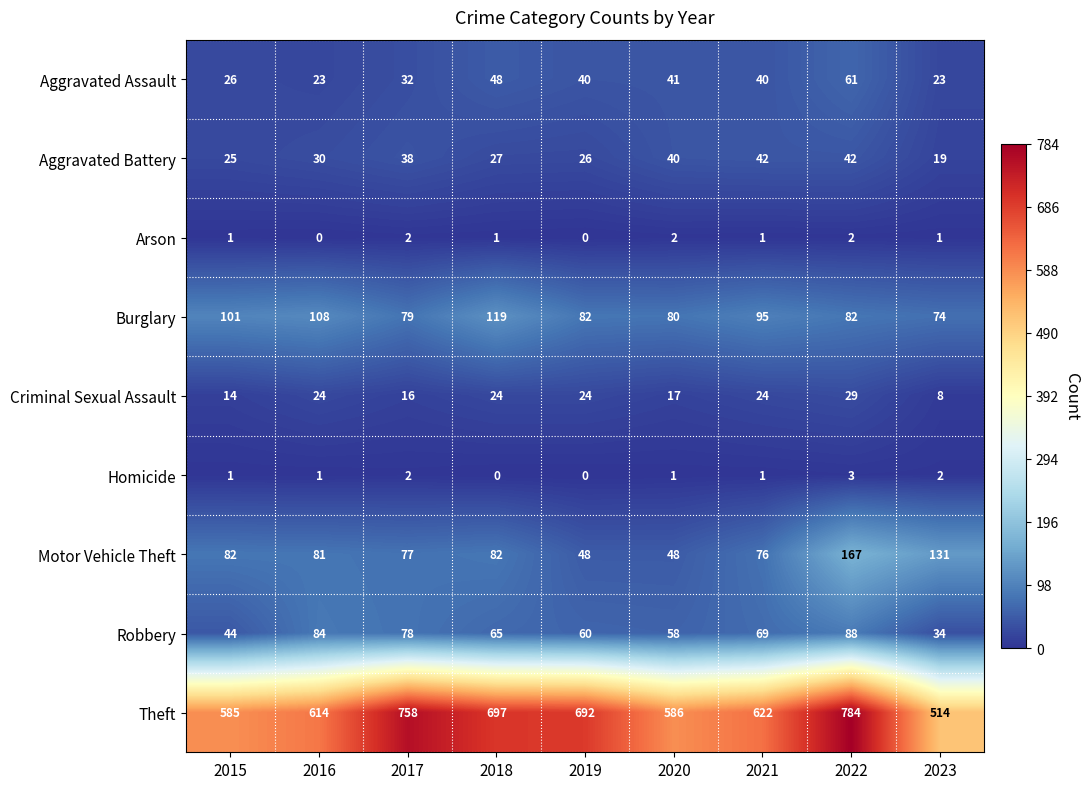

Which series changed the most between 2016 and 2019?

Theft